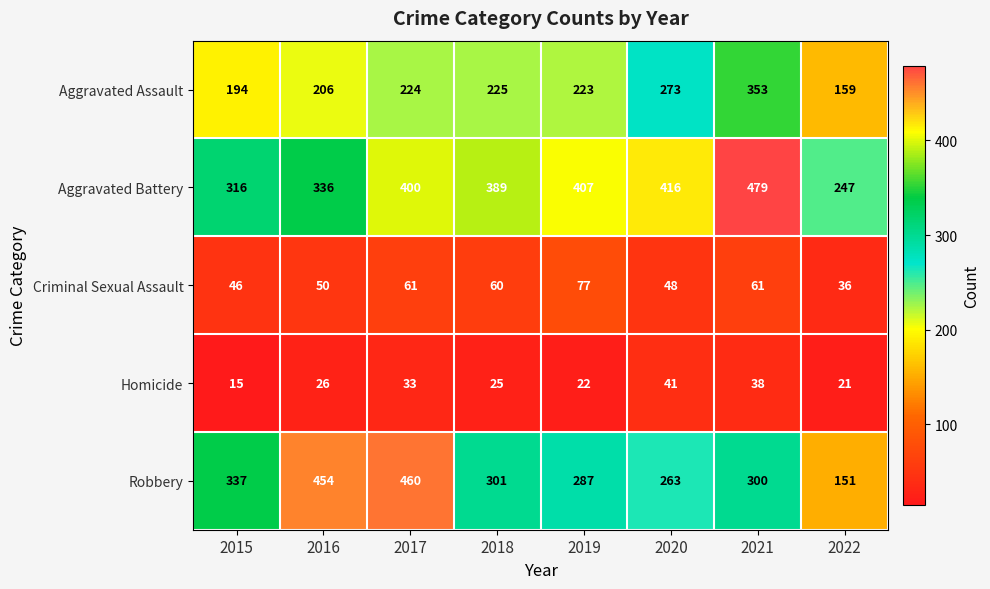

List the series in order of their peak value, highest first.

Aggravated Battery, Robbery, Aggravated Assault, Criminal Sexual Assault, Homicide